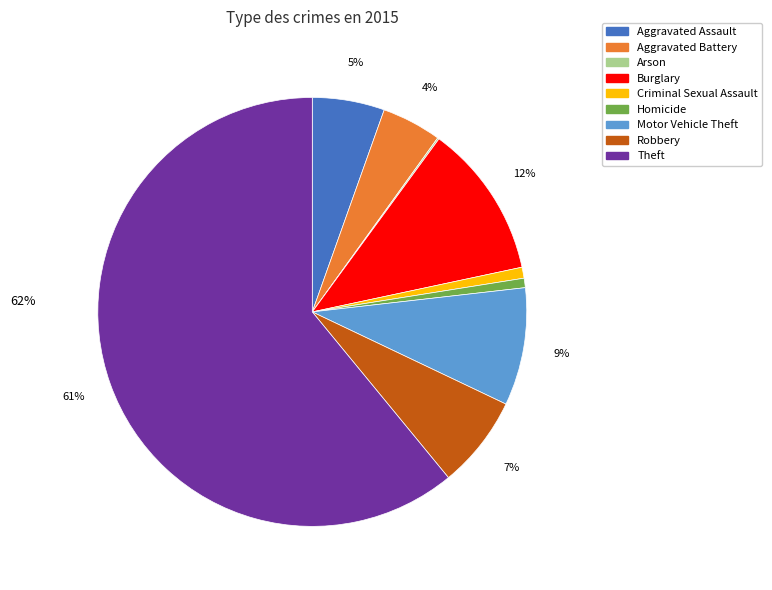

Combined, do Theft and Criminal Sexual Assault account for over 50%?

Yes